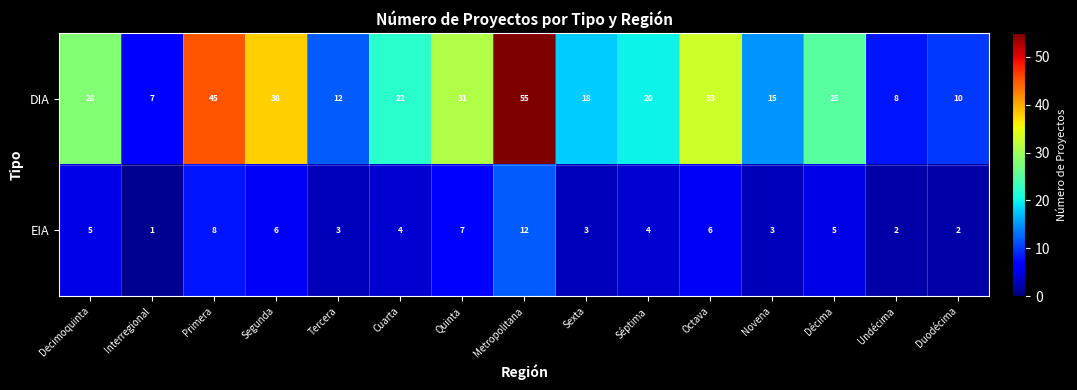

The value of DIA at Séptima is 20. True or false?

True